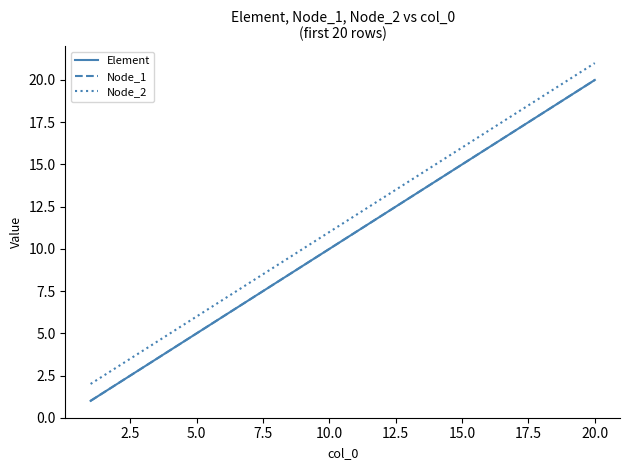

Does the chart have visible grid lines?

No